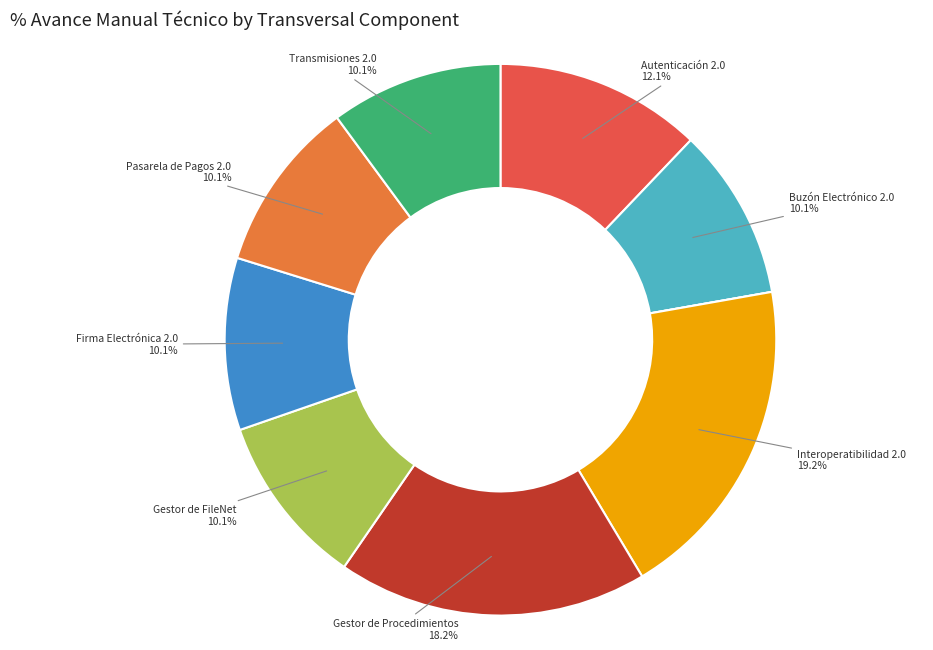

Is there a majority slice in this chart?

No